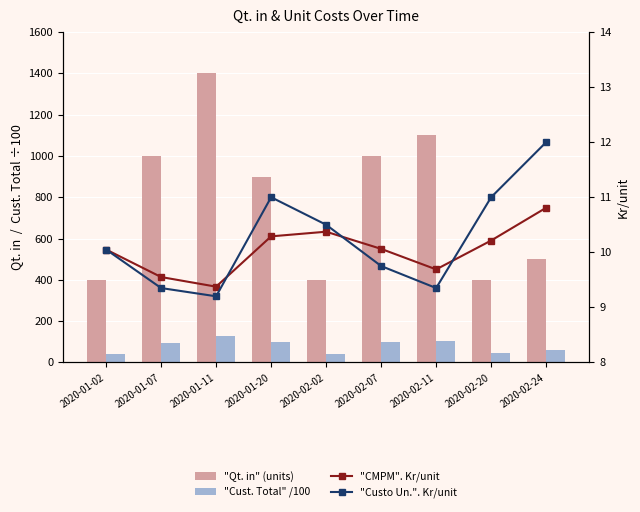

Between 2020-01-02 and 2020-02-24, which series saw the biggest shift?

"Qt. in" (units)